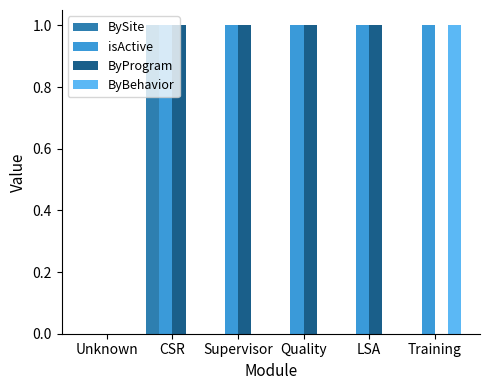

At which category is the sum across all series the highest?

CSR